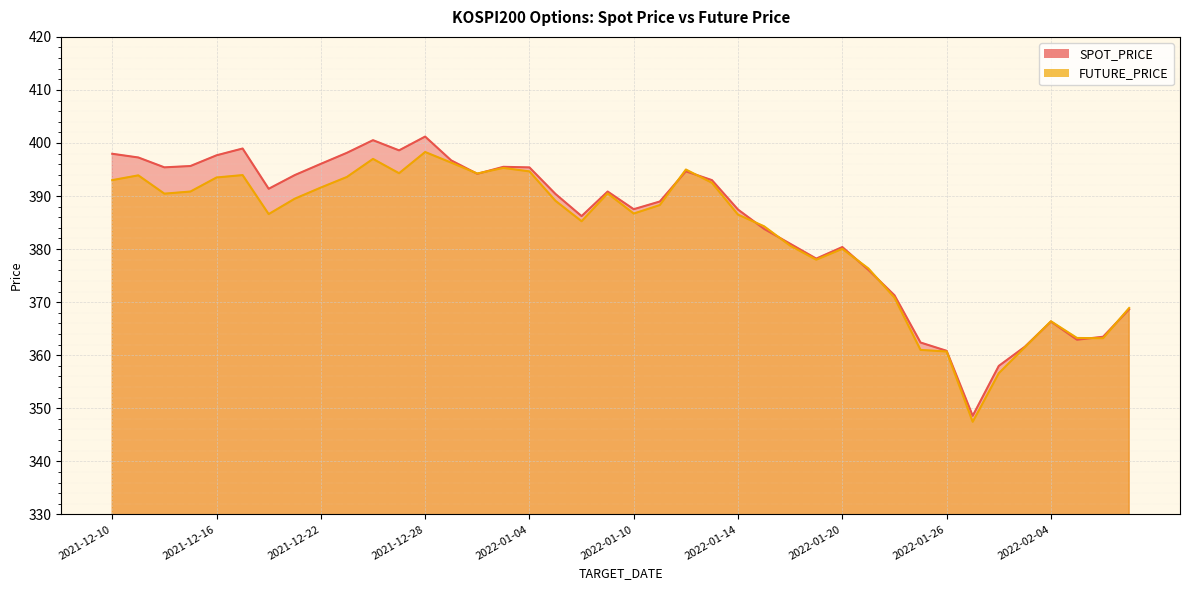

What is the difference between the maximum and minimum values in the FUTURE_PRICE series?

50.9